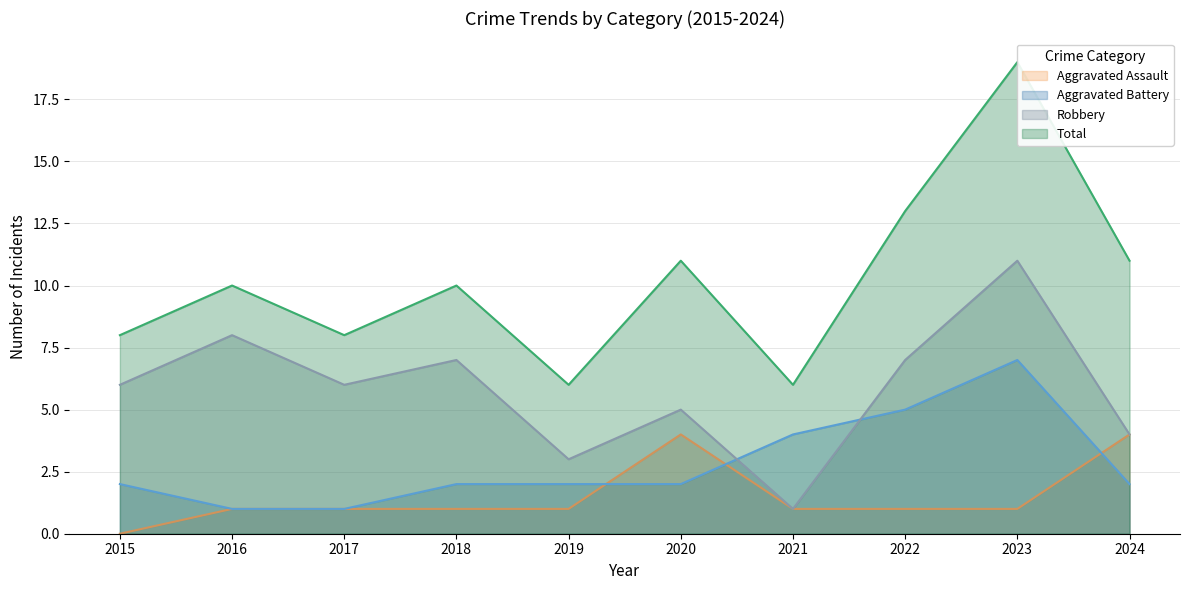

What are all the series names shown in the legend?

Aggravated Assault, Aggravated Battery, Robbery, Total